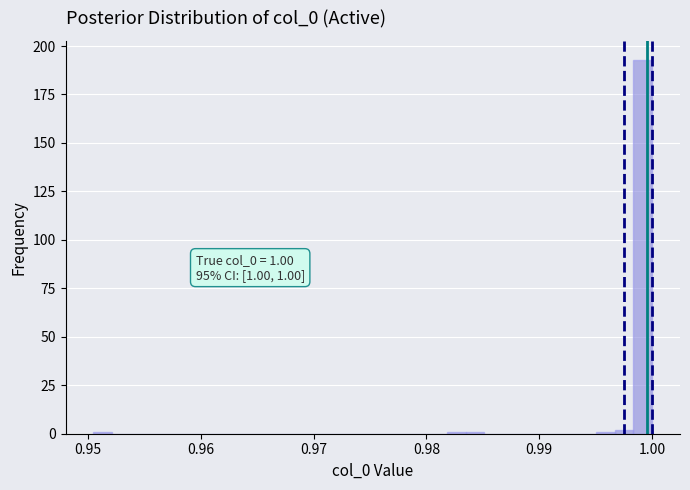

Around what value on the x-axis is the tallest bar? Give the approximate position of its centre, as read against the axis.

0.999